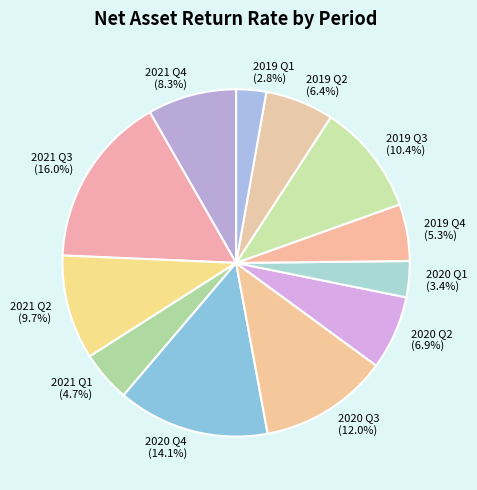

Approximately how many times larger is the value at 2021 Q3 (16.0%) compared to 2019 Q2 (6.4%)?

2.5